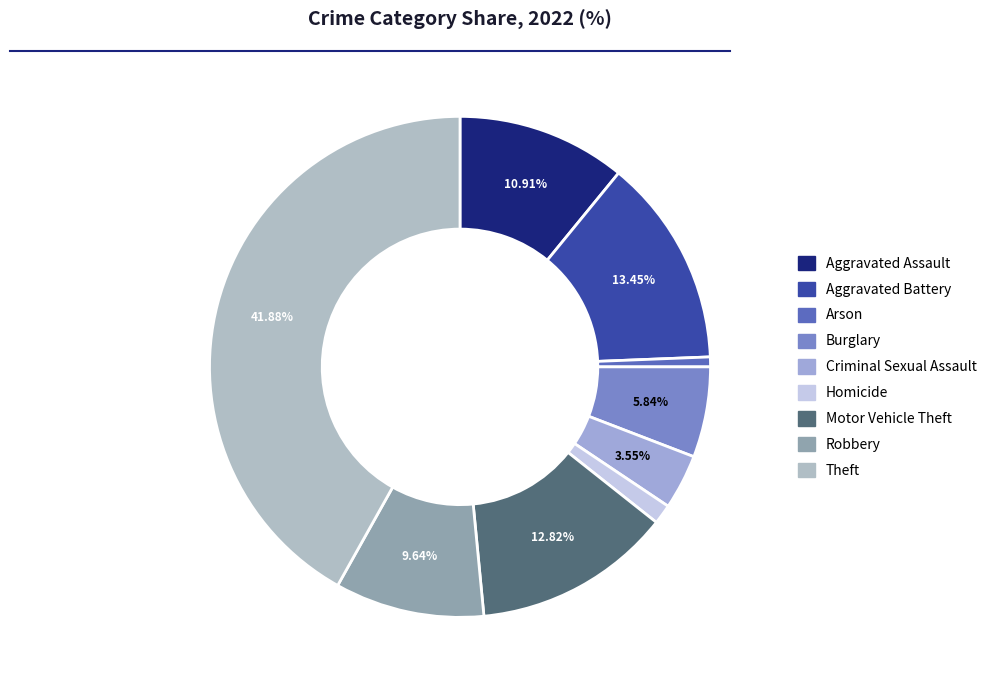

Does Burglary represent more than half of the total?

No